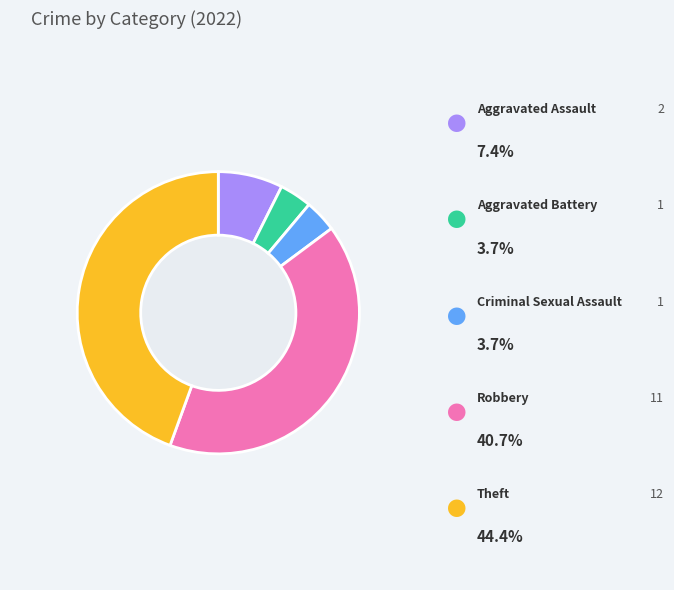

How many segments does this pie chart have?

5